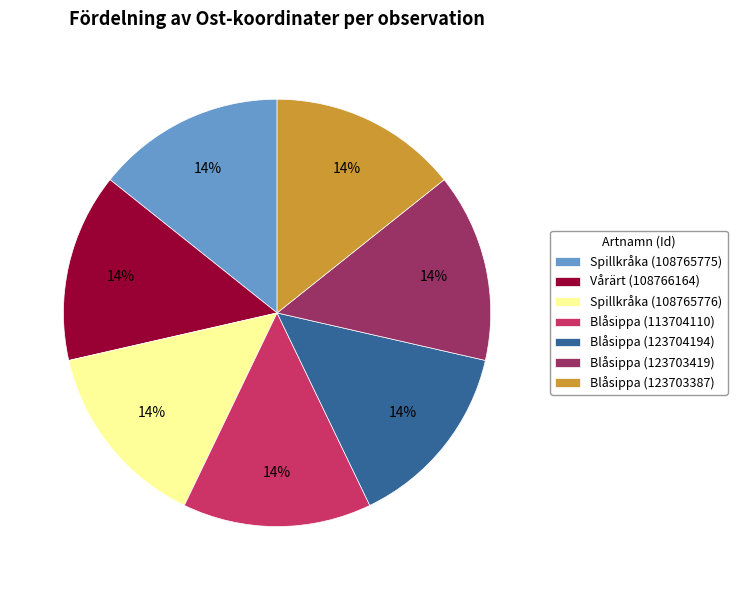

Does any single category account for the majority?

No